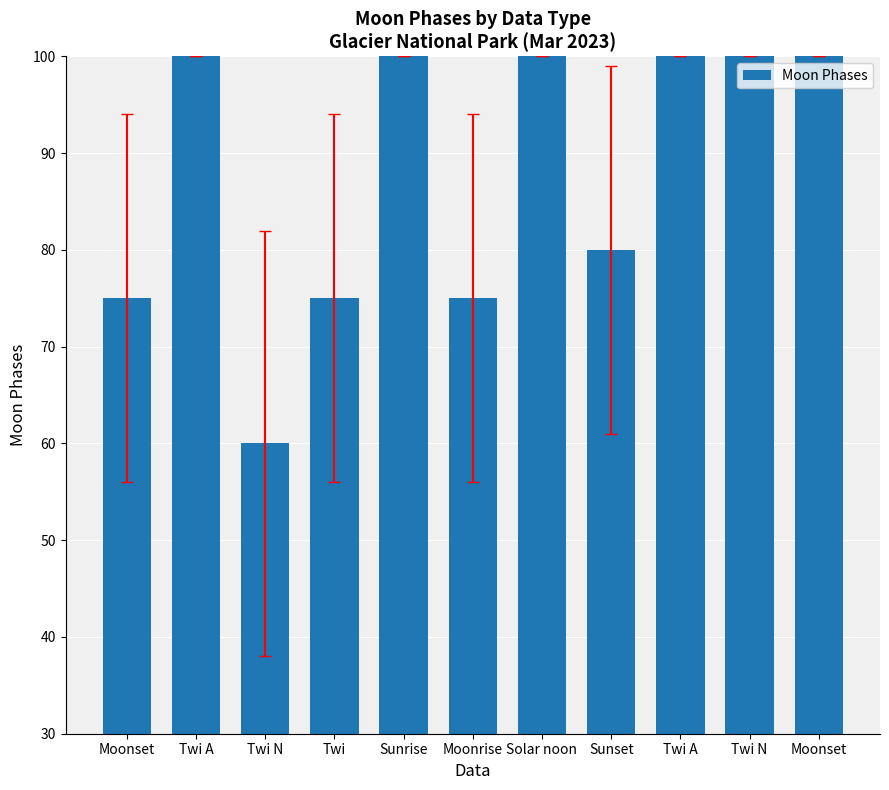

How many data points does each series have?

11